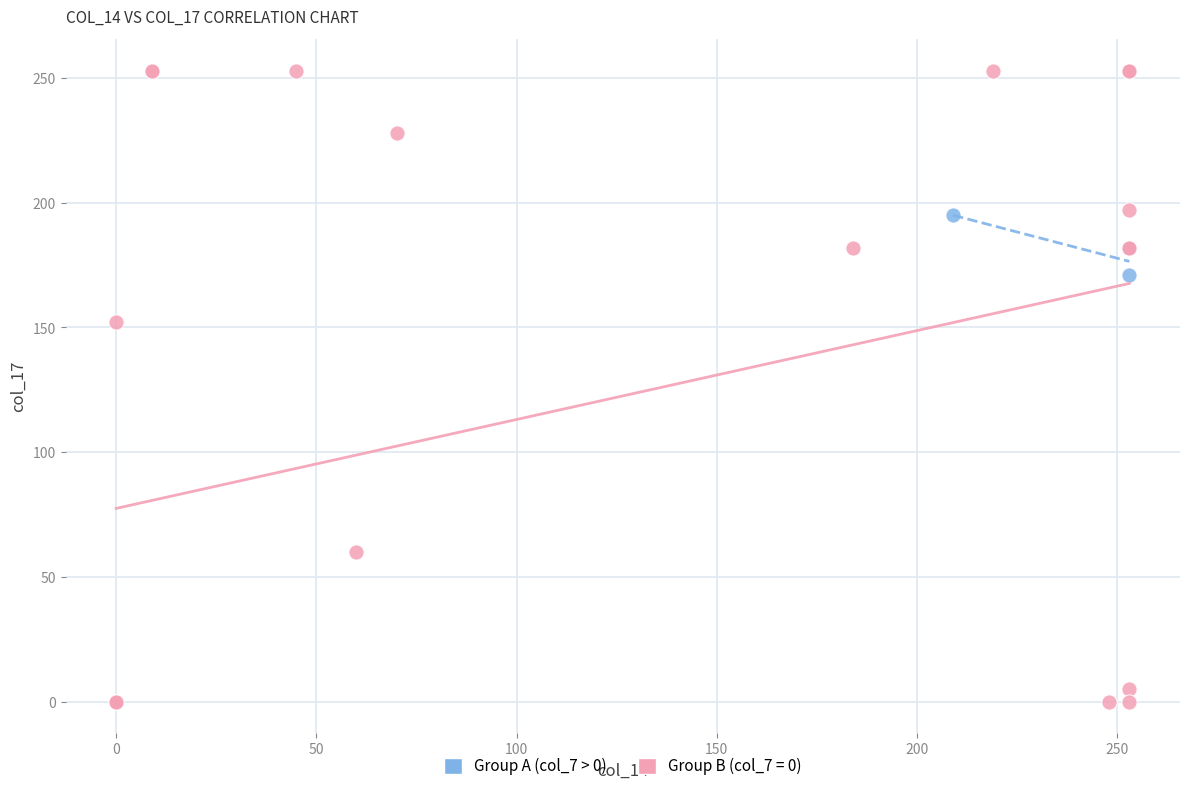

Which series has the widest spread of Y values?

Group B (col_7 = 0)